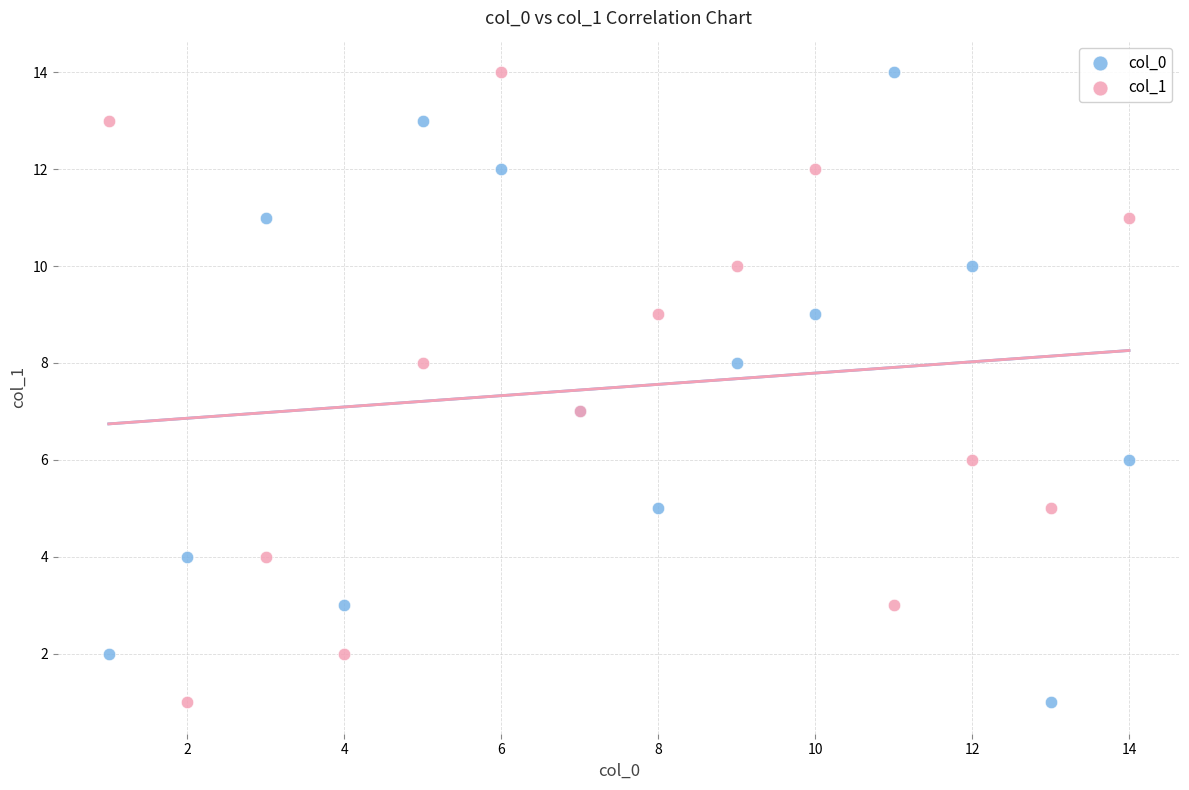

What are all the series names shown in the legend?

col_0, col_1